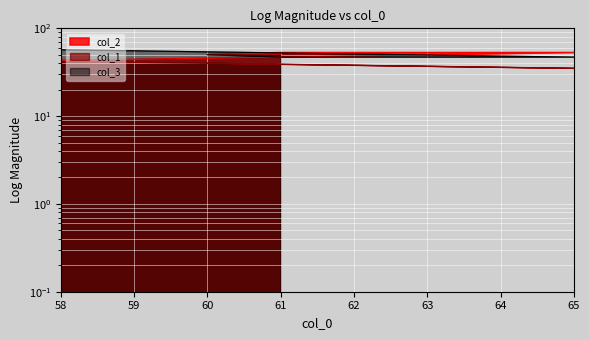

Which category has the highest value across all series?

58